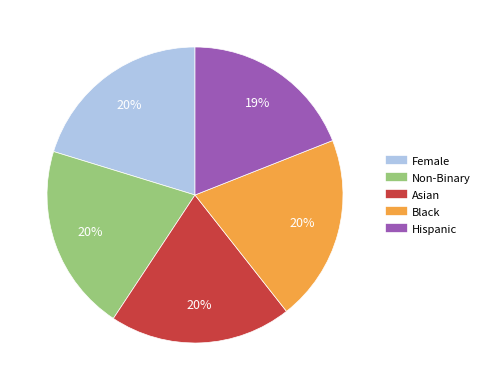

To the nearest percent, what portion does Asian represent?

20%